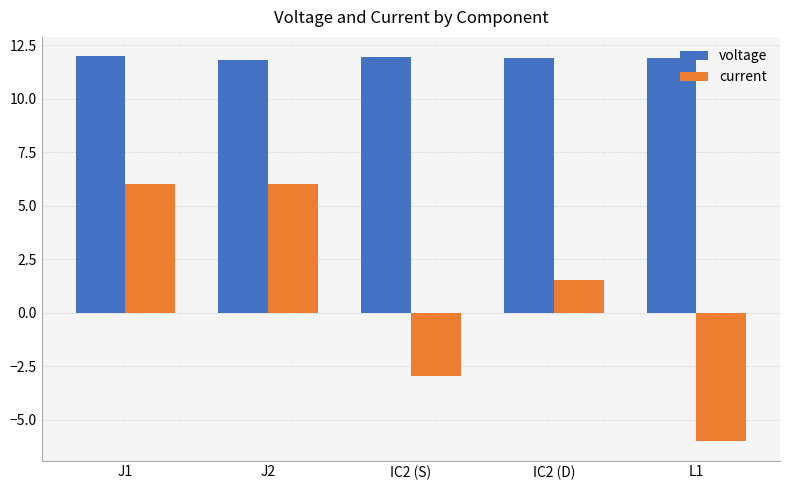

What is the maximum value shown in the chart?

12.0